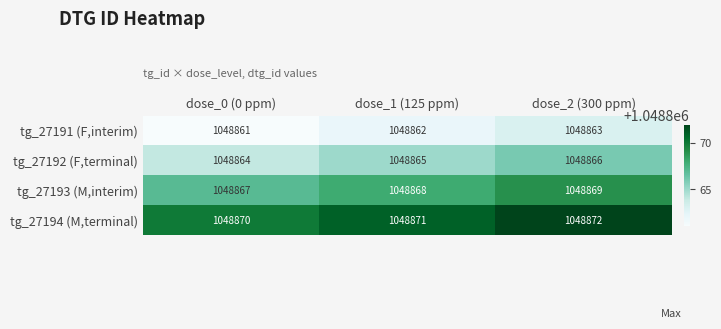

Rank the series at dose_2 (300 ppm) from highest to lowest value.

tg_27194 (M,terminal), tg_27193 (M,interim), tg_27192 (F,terminal), tg_27191 (F,interim)